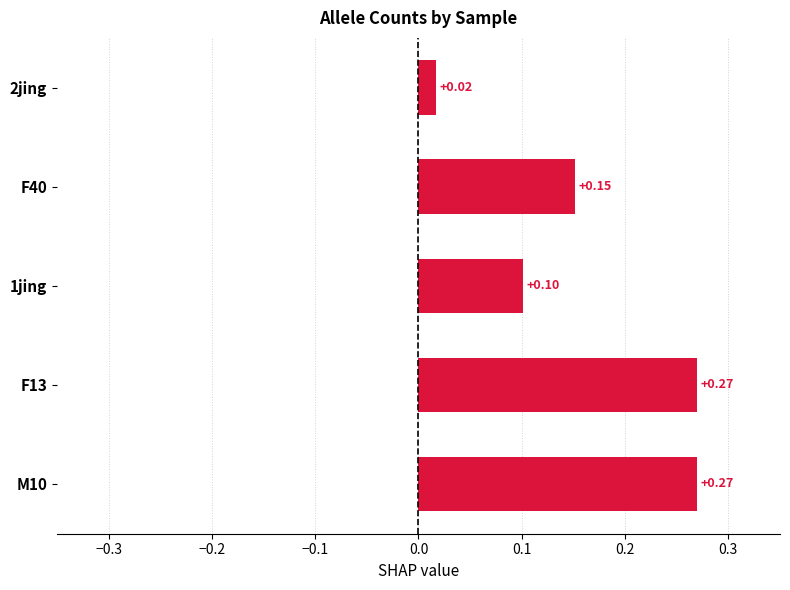

What is the change in value from 2jing to 1jing?

+0.1